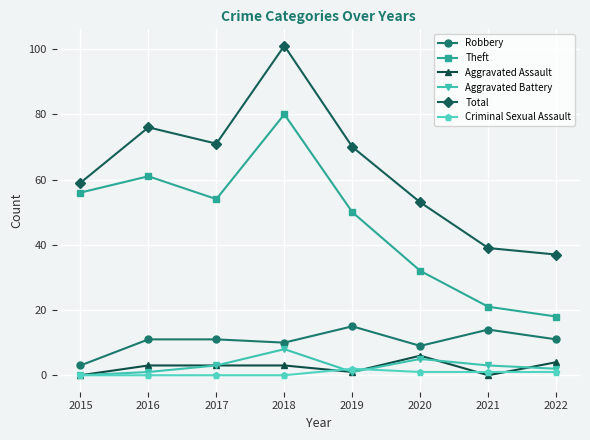

The value of Aggravated Battery at 2020 is 5. True or false?

True